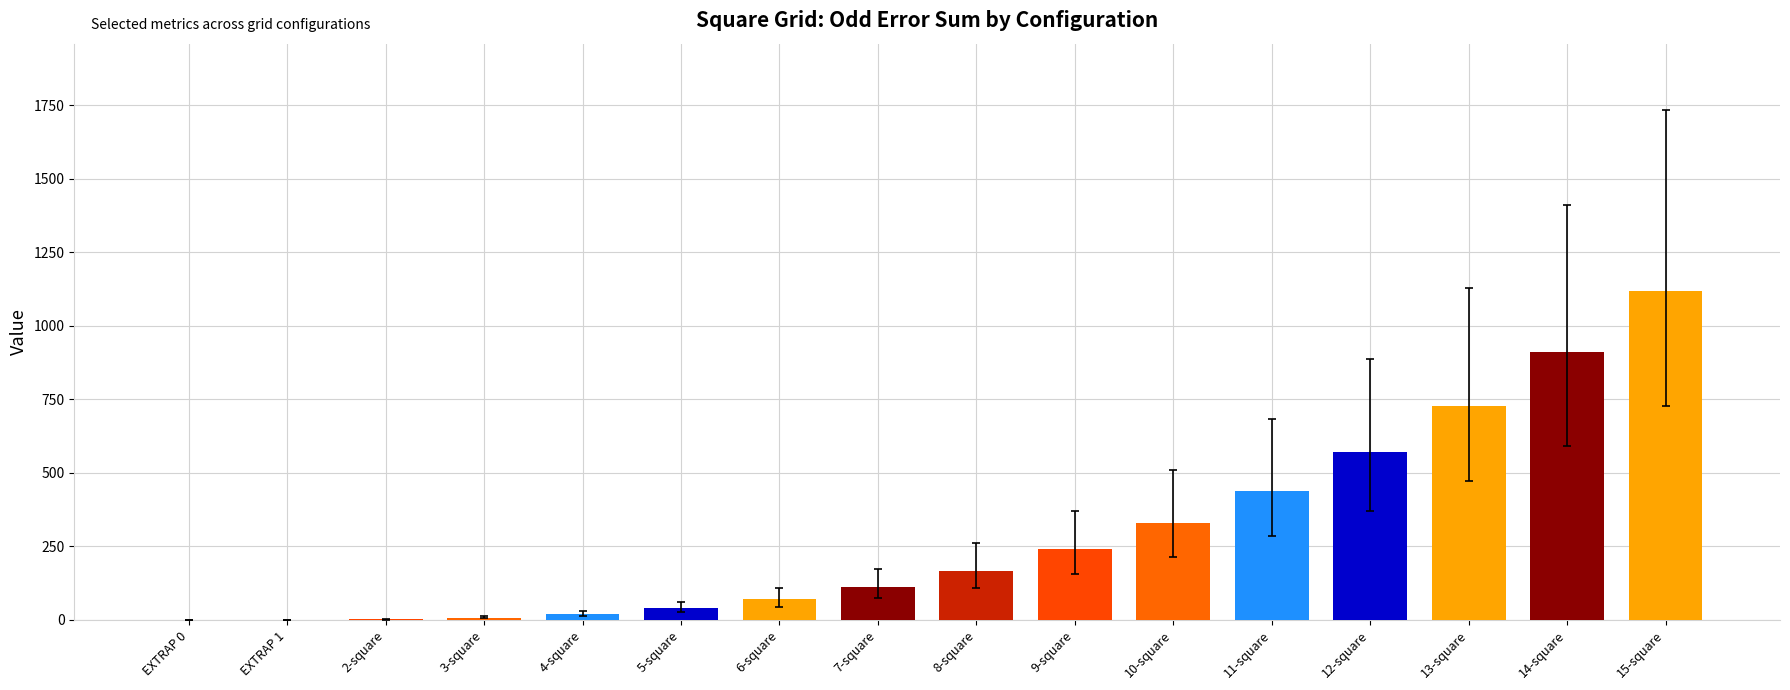

Are the bars horizontal?

No